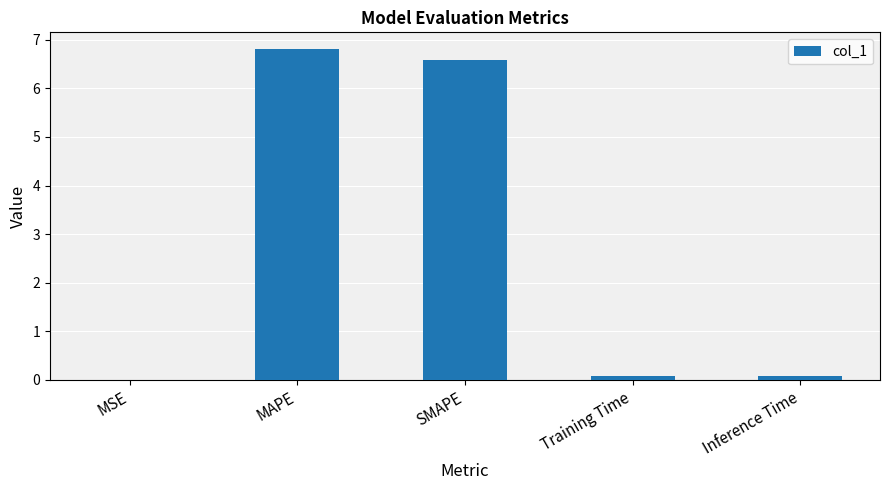

What is the sum of all values?

13.6